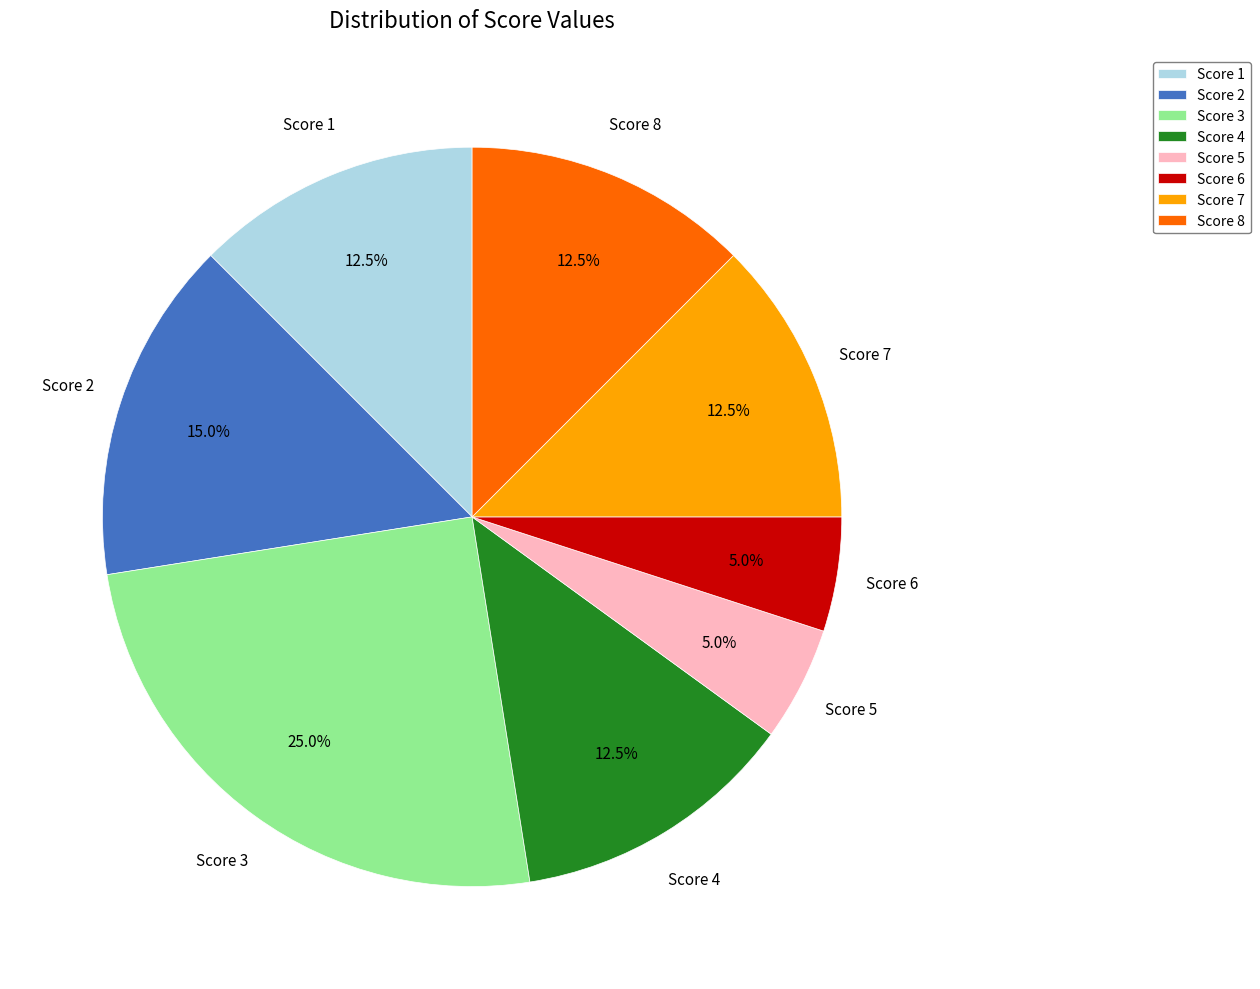

How many slices are in this pie chart?

8